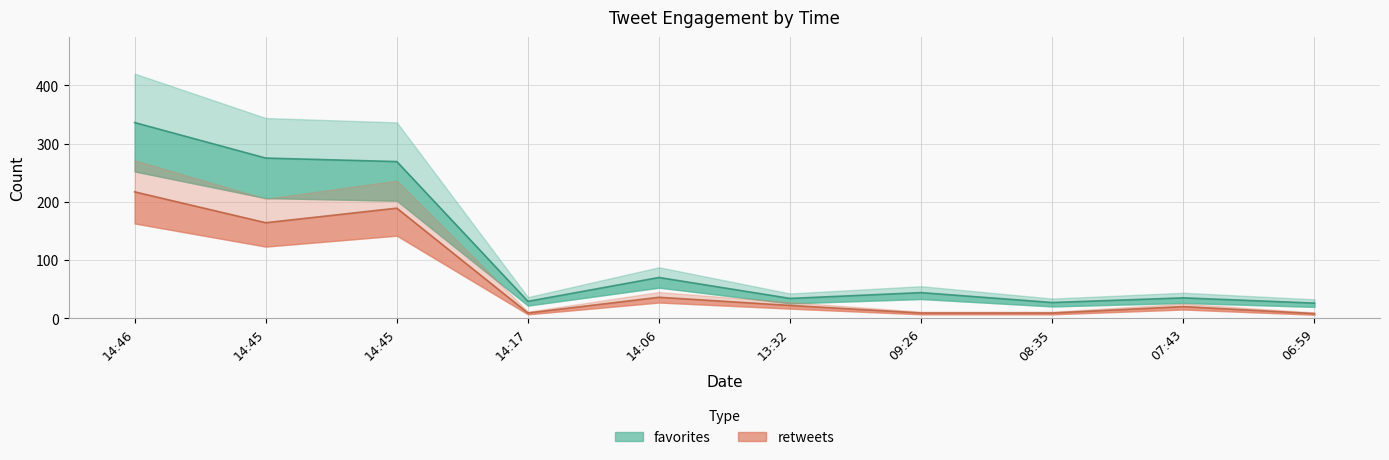

Which has a higher value, 14:45 or 13:32?

14:45